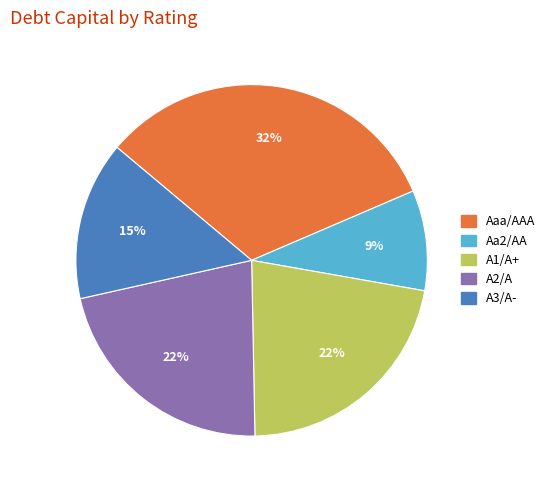

Is Aaa/AAA the majority of the pie?

No